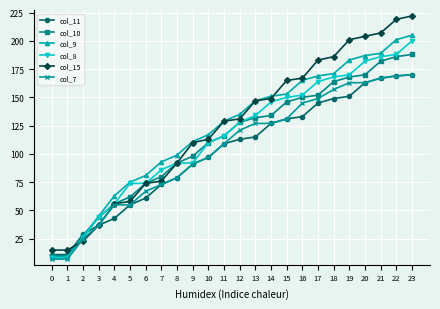

Is this an area chart (filled region under the line)?

No